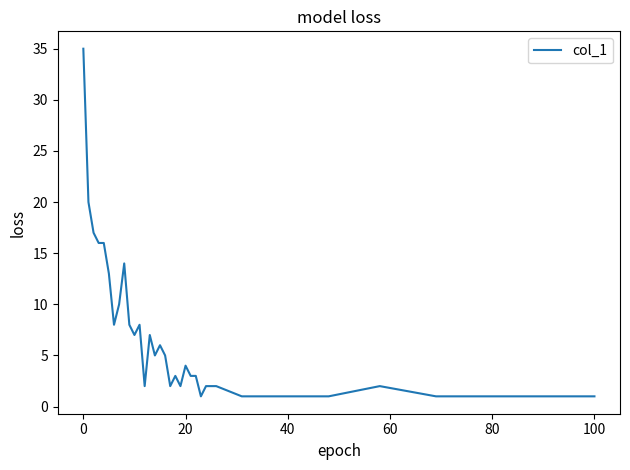

What is the difference between the maximum and minimum values?

34